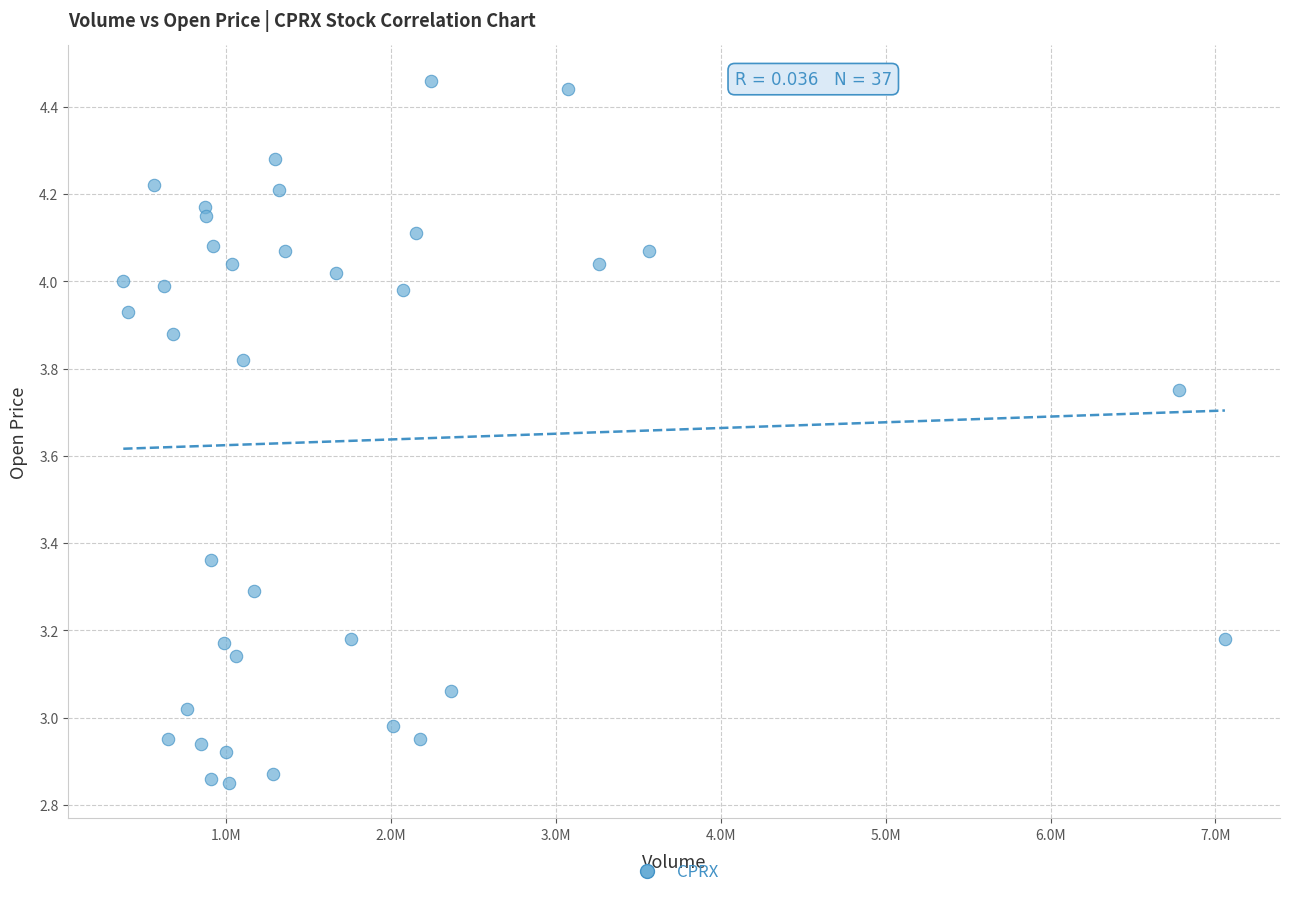

What is the range of X values (max minus min)?

6678700.0